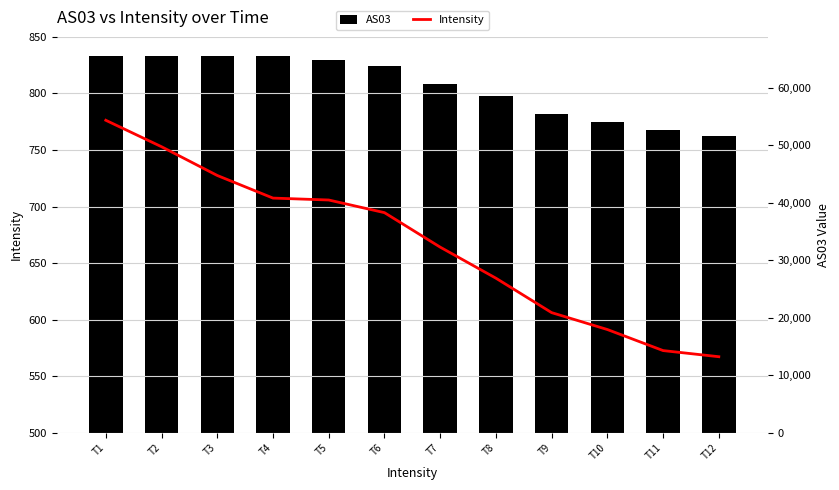

What is the value of the AS03 bar at the 3rd from the left?

65535.0